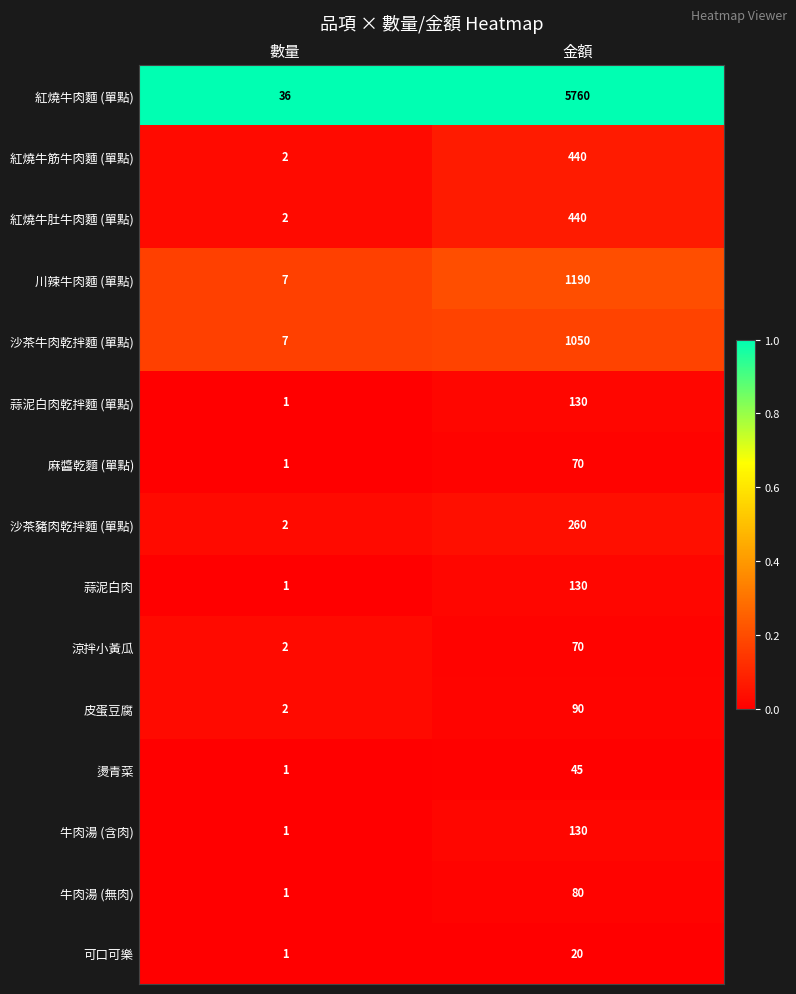

What is the approximate value of 川辣牛肉麵 (單點) at 金額?

1190